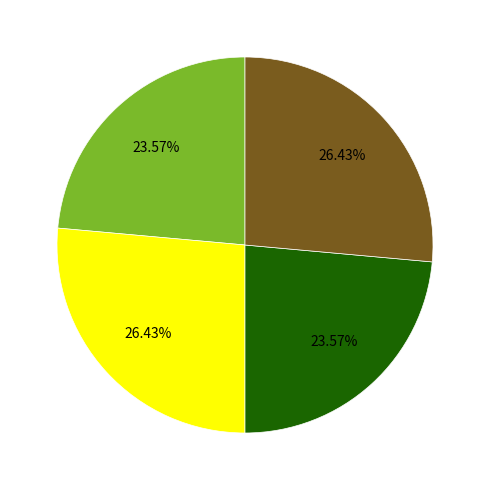

Is there a majority slice in this chart?

No